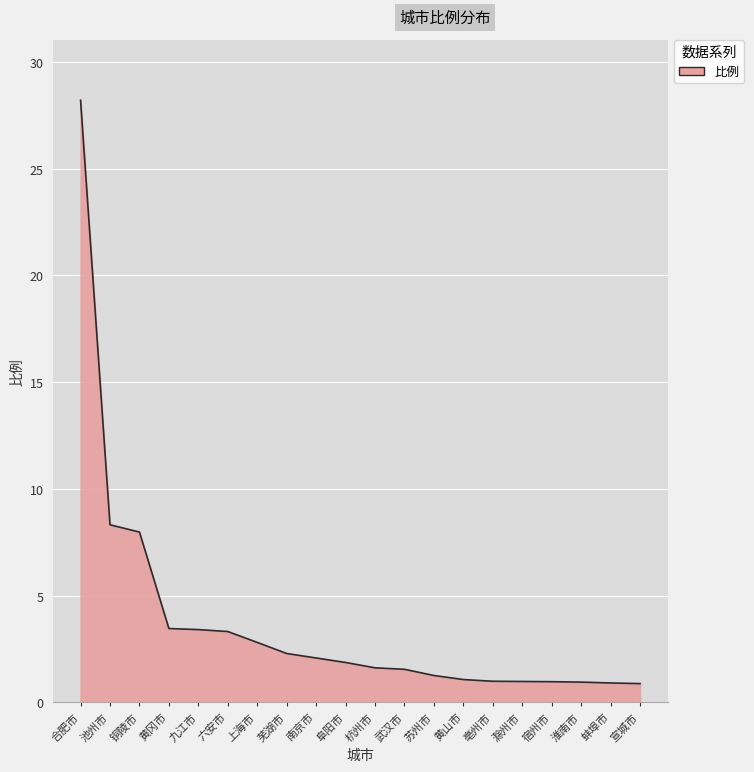

What is the difference between the maximum and minimum values?

27.3